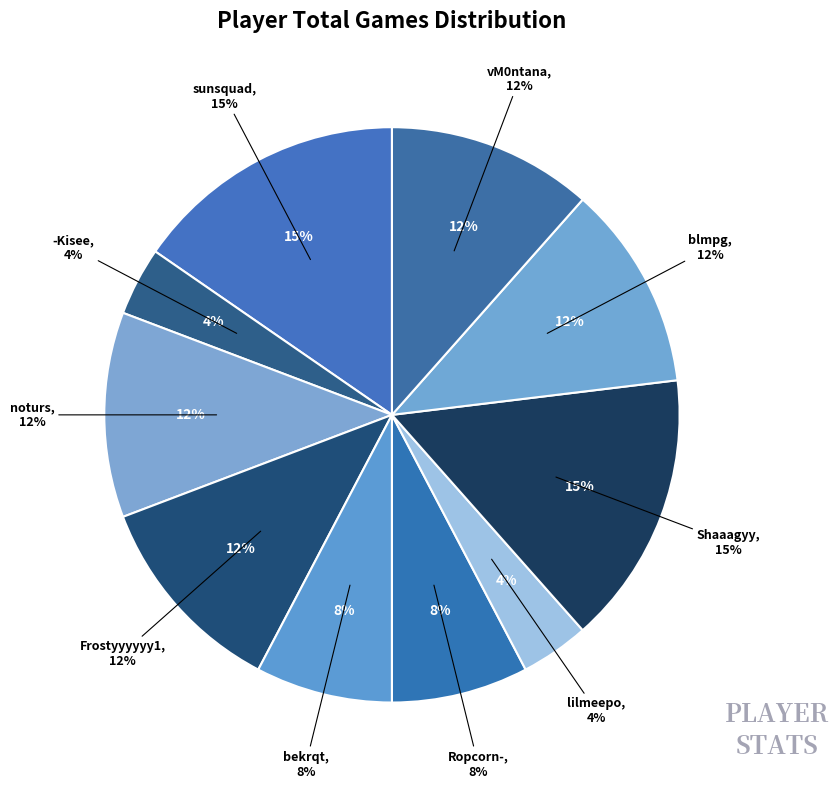

True or false: bekrqt accounts for 8% of the total.

True